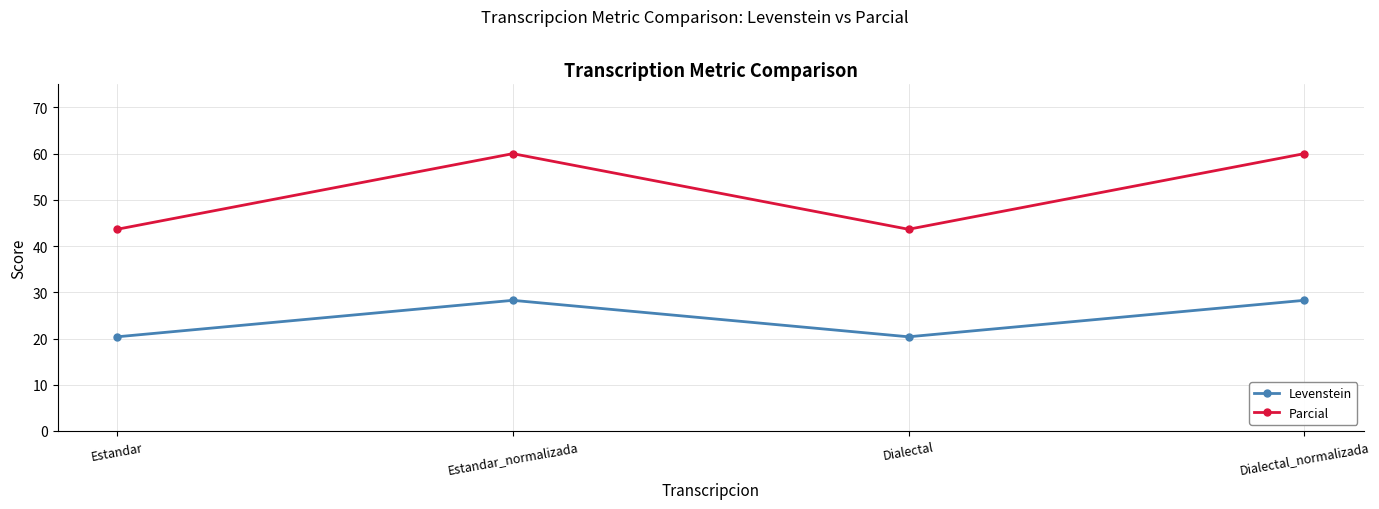

What is the maximum value shown in the chart?

60.0